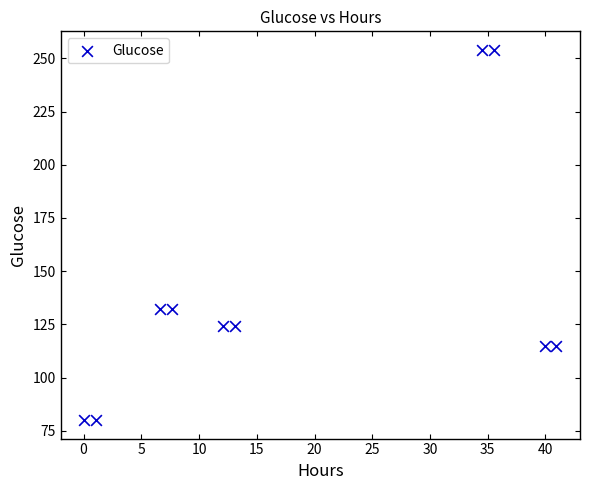

What is the average Y value?

141